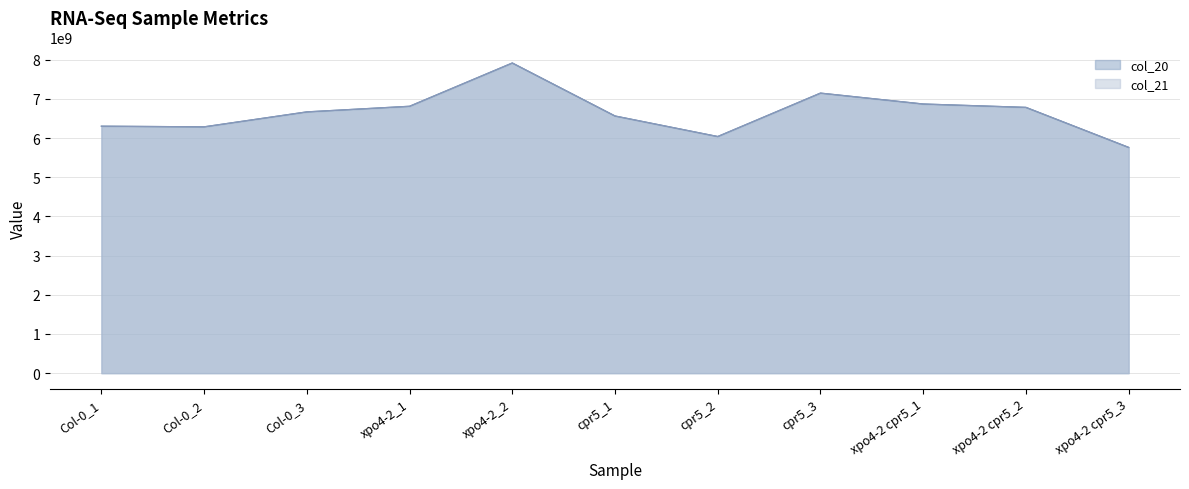

True or false: col_20 and col_21 cross at least once.

False